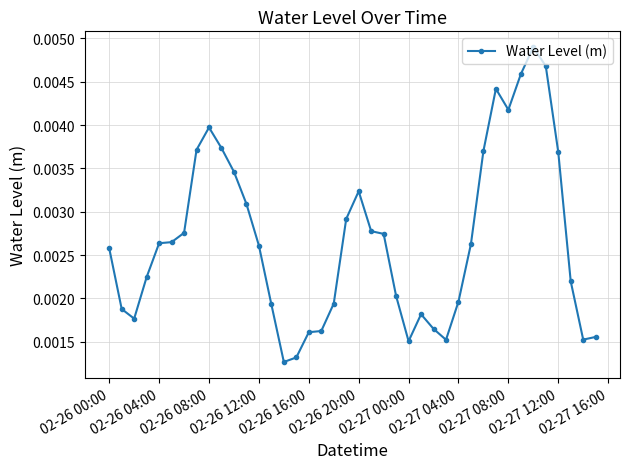

True or false: the data has more than 1 interior local peaks.

True